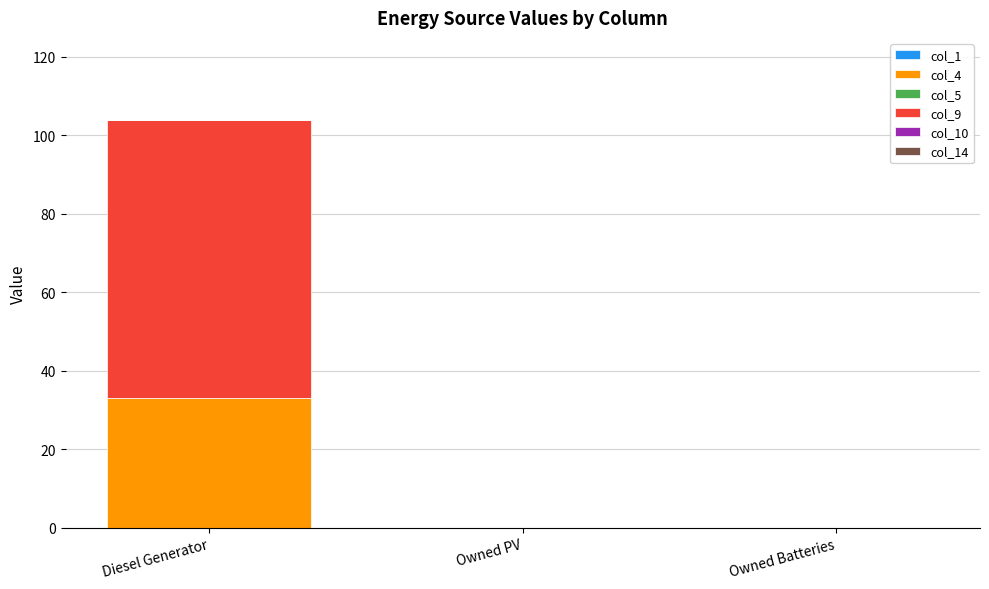

Does the chart contain stacked bars?

Yes